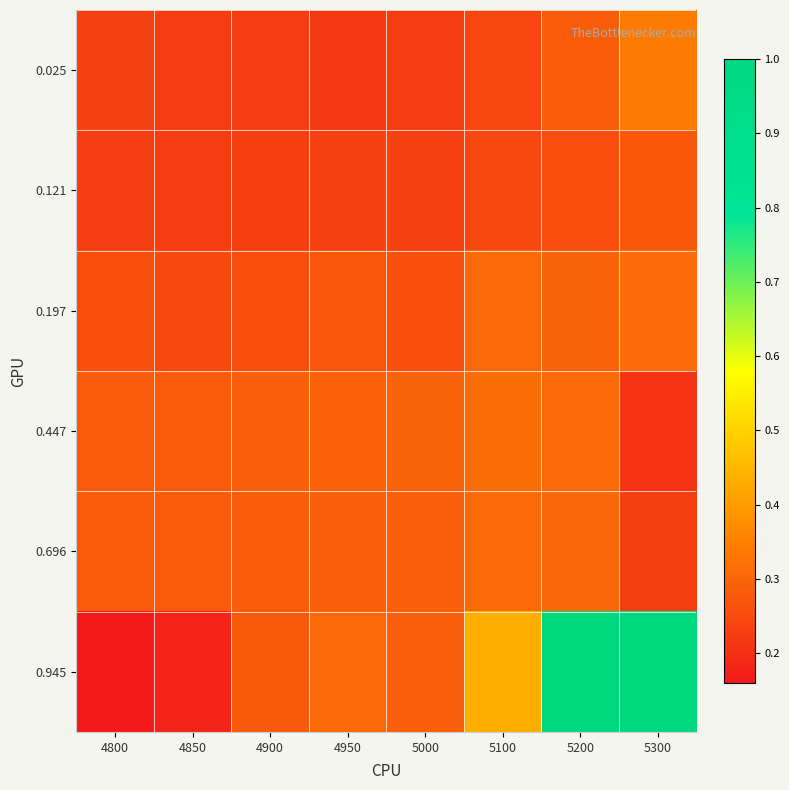

Between 4950 and 5200, which series saw the biggest shift?

0.945